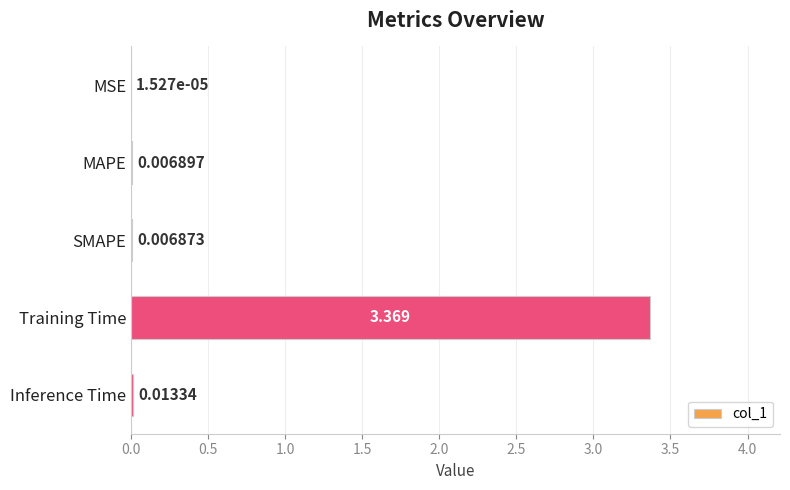

At which label is the value closest to 1?

Inference Time